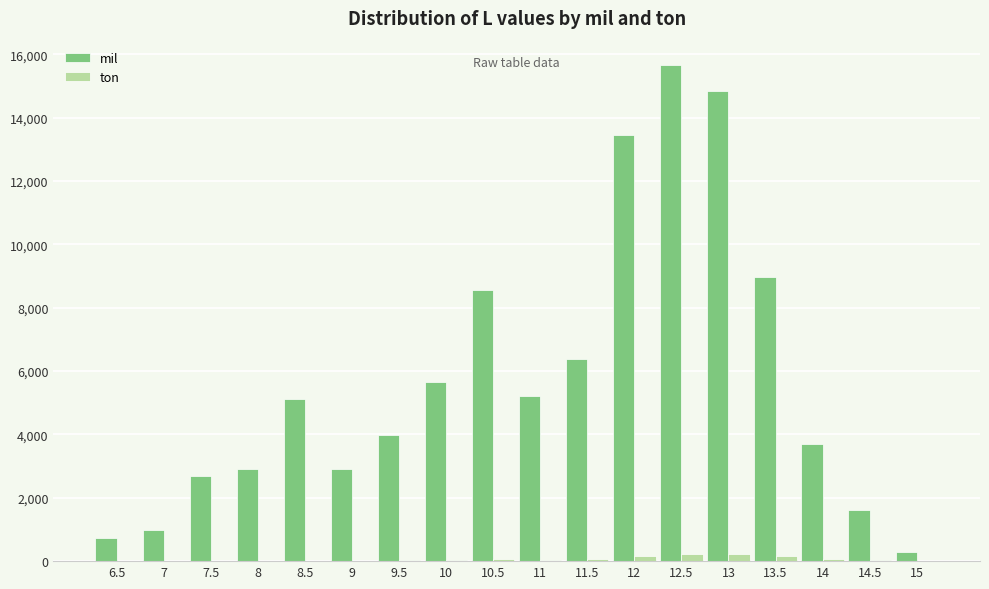

What is the approximate value of ton at 10, to the nearest 50?

50